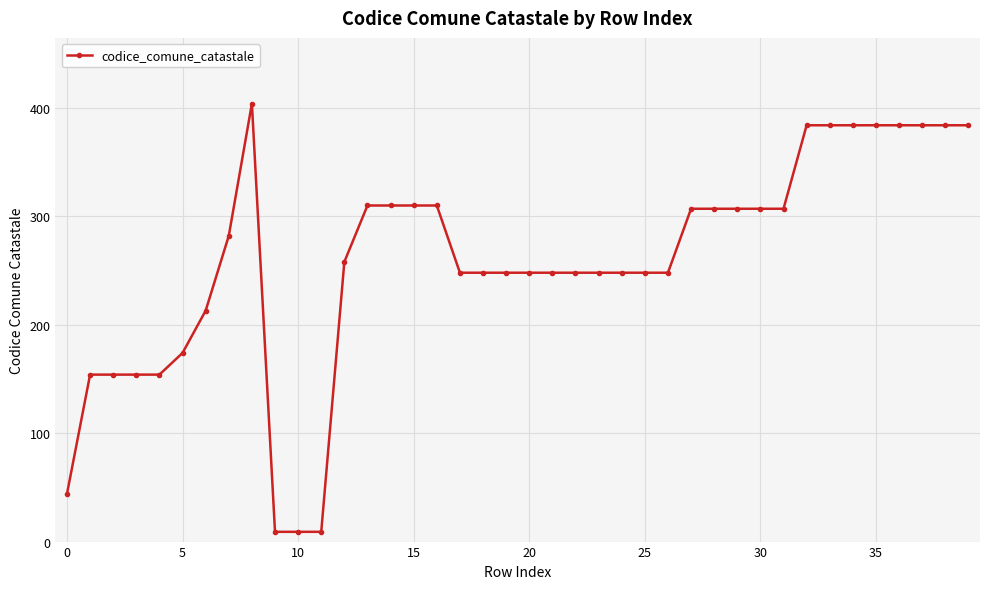

What is the value of the 26th point from the left?

248